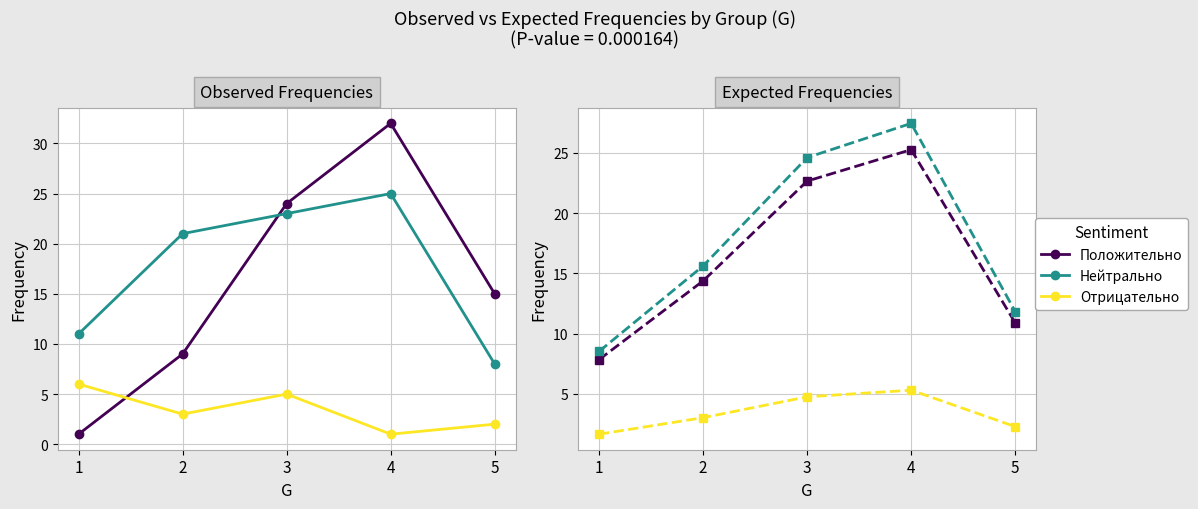

What is the difference between the maximum and minimum values in the Положительно series?

17.4